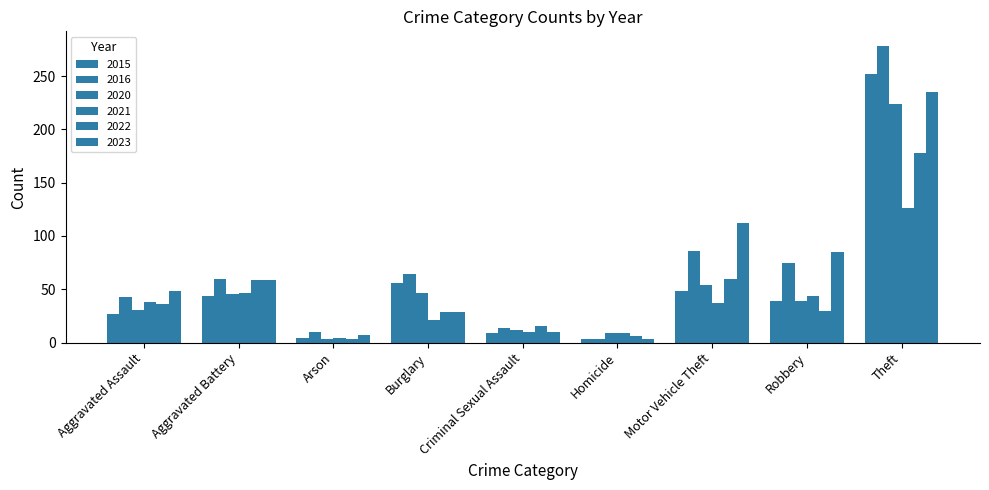

At which label does 2015 reach its minimum?

Homicide